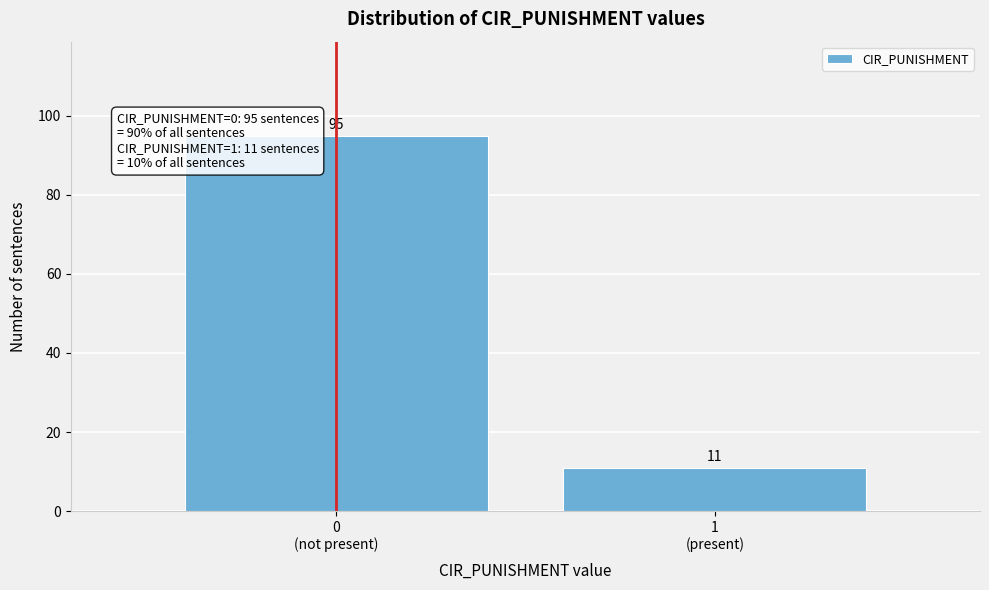

Reading left to right, extract all data points from this chart.

95	11